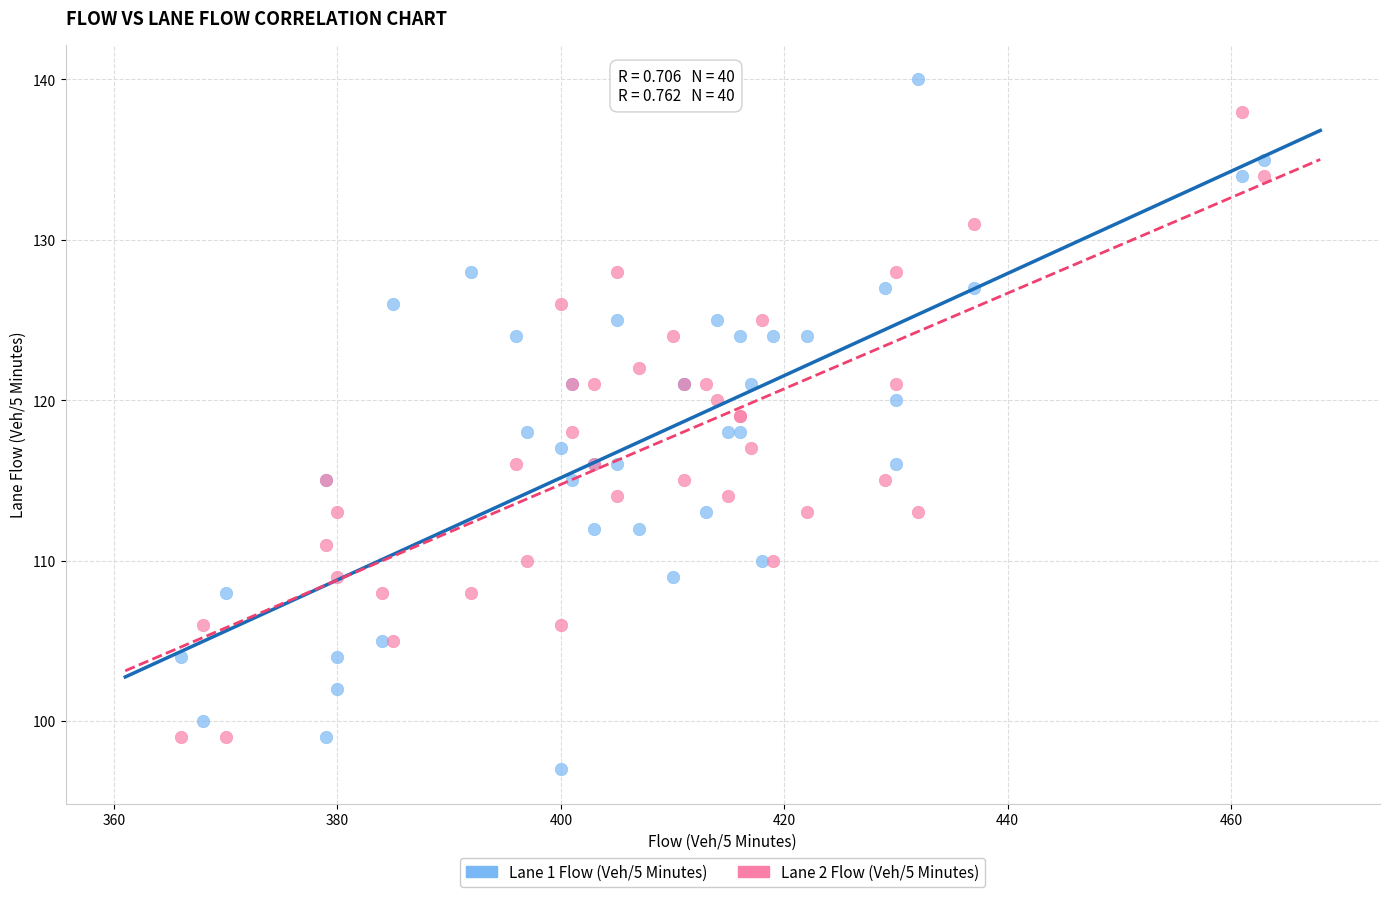

What are all the series names shown in the legend?

Lane 1 Flow (Veh/5 Minutes), Lane 2 Flow (Veh/5 Minutes)